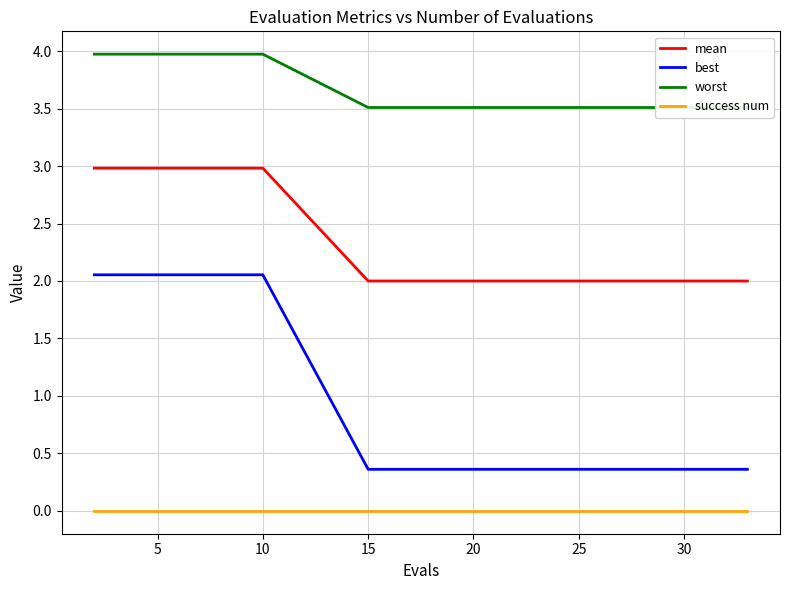

Reading left to right, extract all data points from this chart.

mean: 3.0	3.0	3.0	3.0	3.0	2.0	2.0	2.0	2.0	2.0	2.0	2.0	2.0	2.0	2.0
best: 2.1	2.1	2.1	2.1	2.1	0.4	0.4	0.4	0.4	0.4	0.4	0.4	0.4	0.4	0.4
worst: 4.0	4.0	4.0	4.0	4.0	3.5	3.5	3.5	3.5	3.5	3.5	3.5	3.5	3.5	3.5
success num: 0.0	0.0	0.0	0.0	0.0	0.0	0.0	0.0	0.0	0.0	0.0	0.0	0.0	0.0	0.0